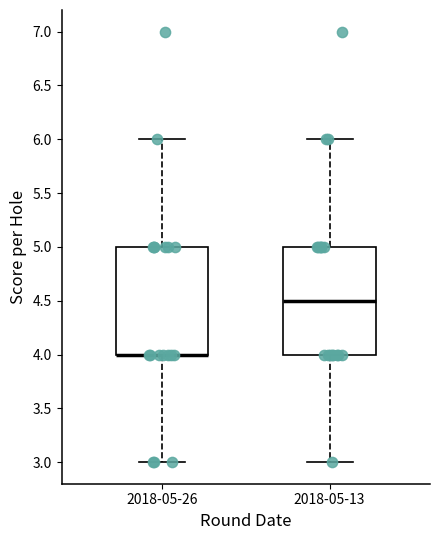

Where does the upper whisker of the box for 2018-05-26 end on the y-axis? The values are not printed on the chart, so give them approximately, as read against the axis.

6.0